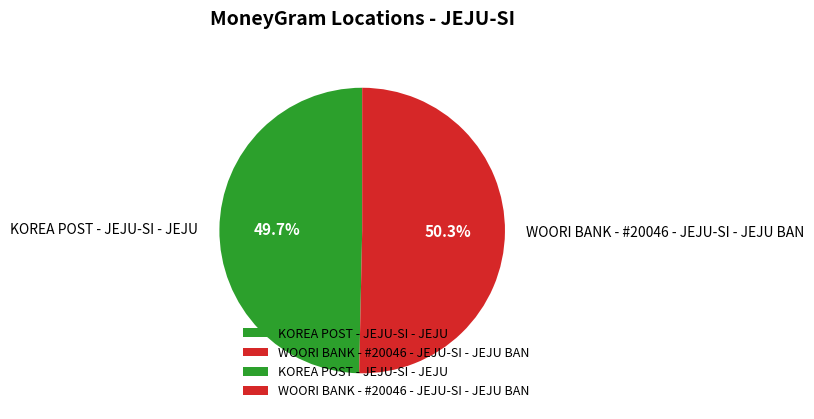

To the nearest percent, what is the difference between the KOREA POST - JEJU-SI - JEJU and WOORI BANK - #20046 - JEJU-SI - JEJU BAN slice percentages?

1%